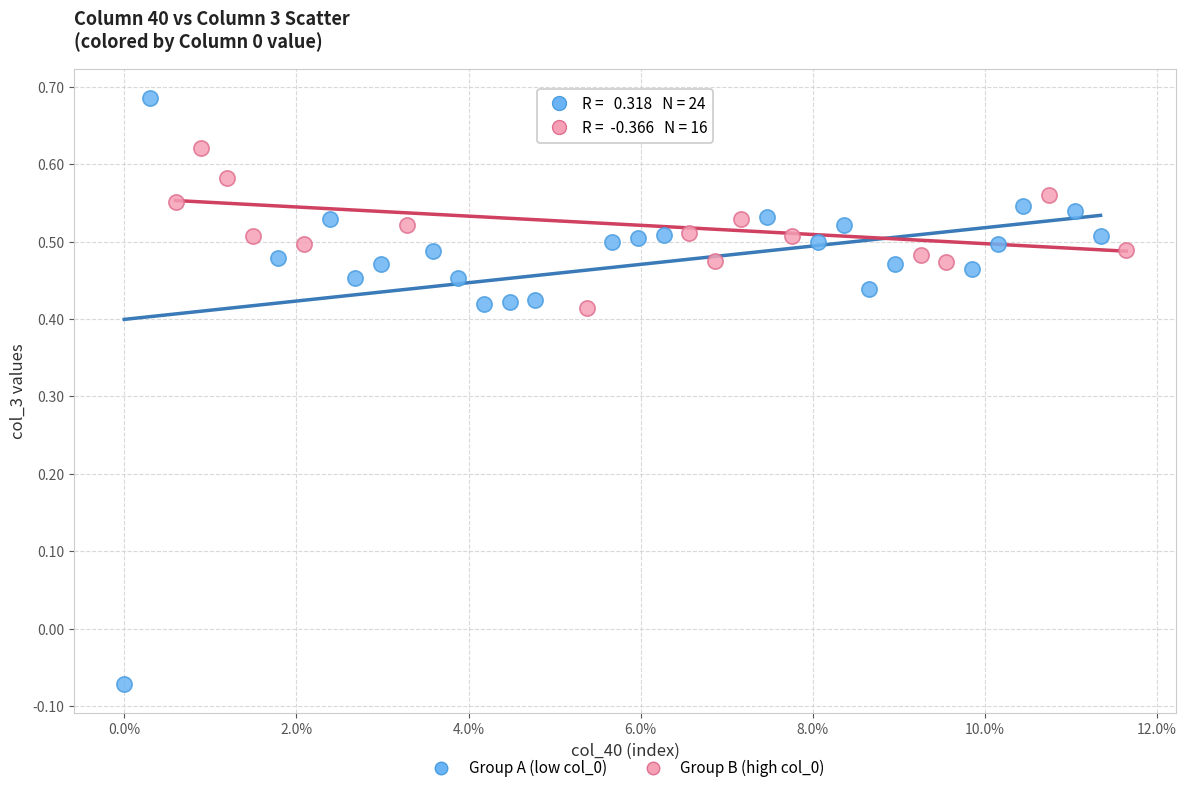

Which series contains the lowest Y value?

Group A (low col_0)